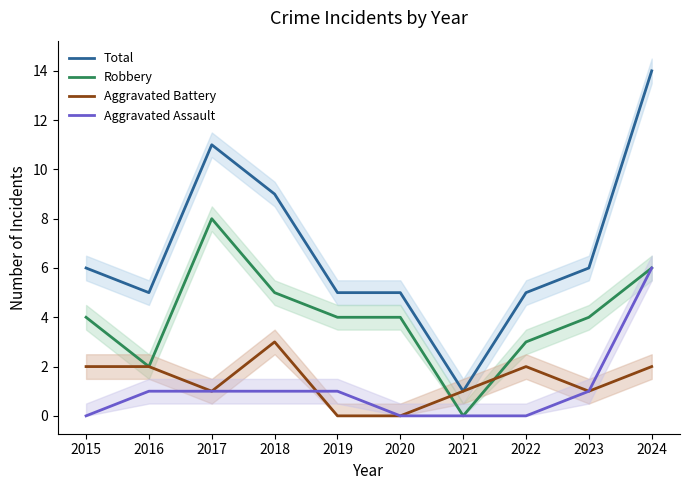

Does the chart display data point markers on the line(s)?

No